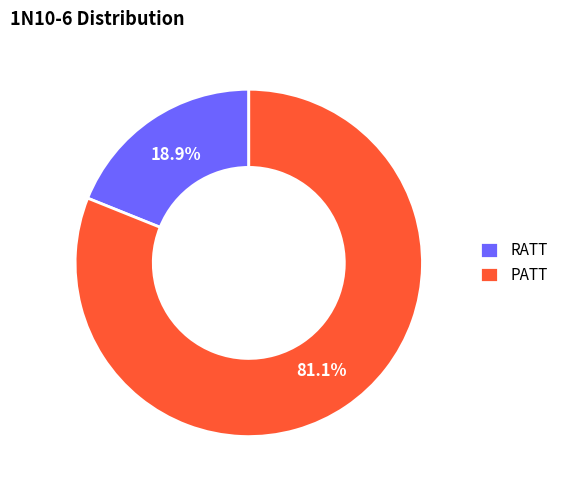

The PATT slice represents 87% of the pie. True or false?

False